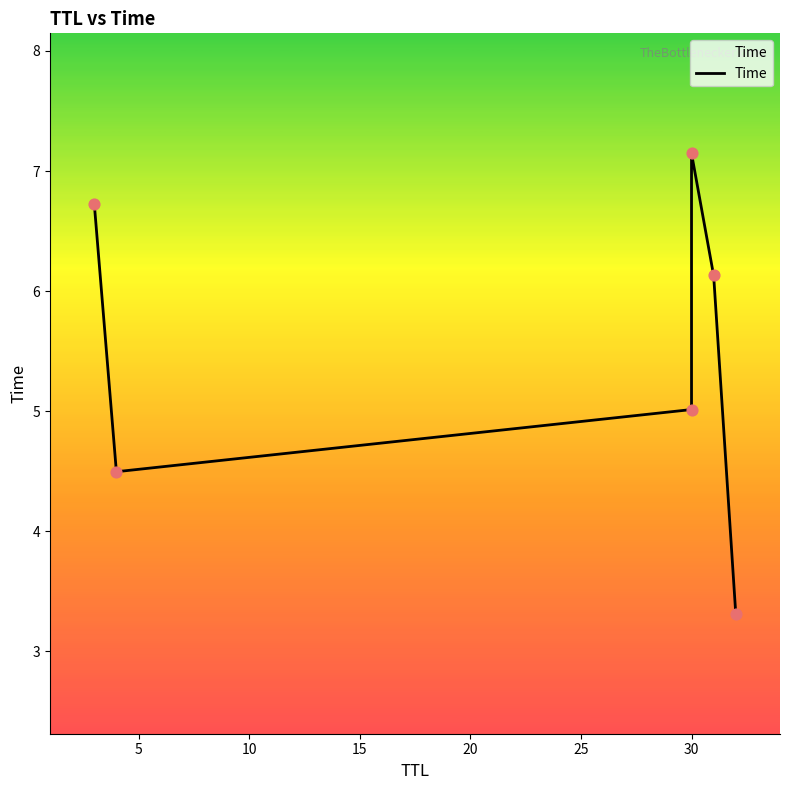

Between 5 and 20, which is larger?

20